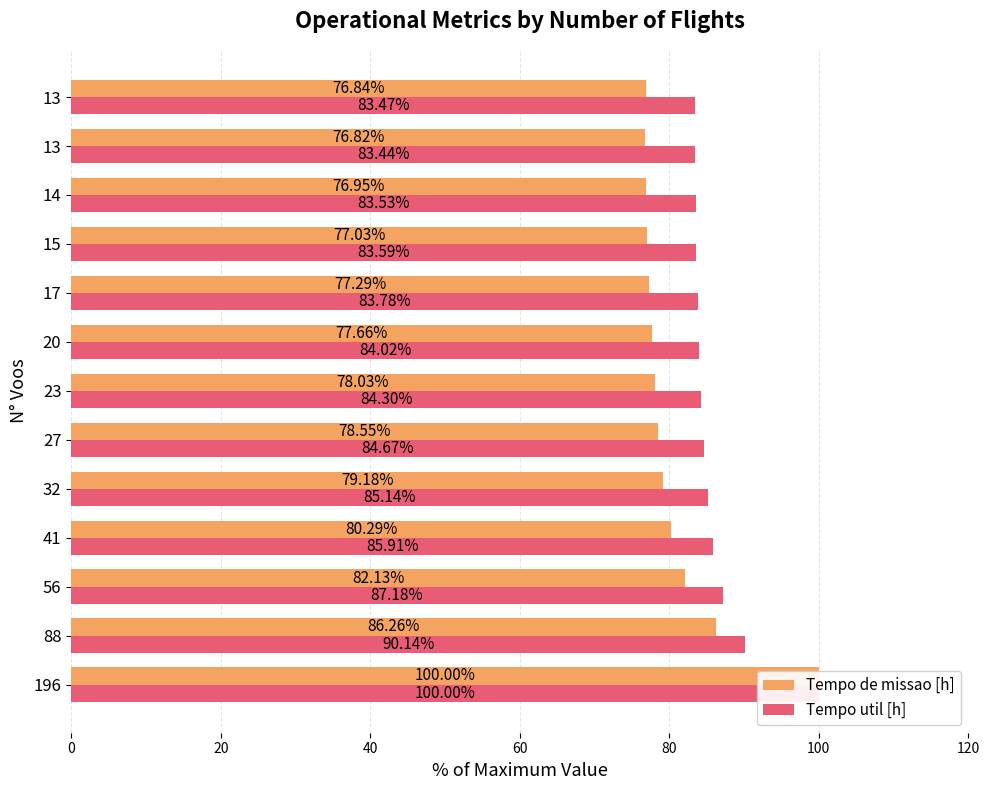

What is the difference between the second highest and minimum values in the Tempo util [h] series?

6.7